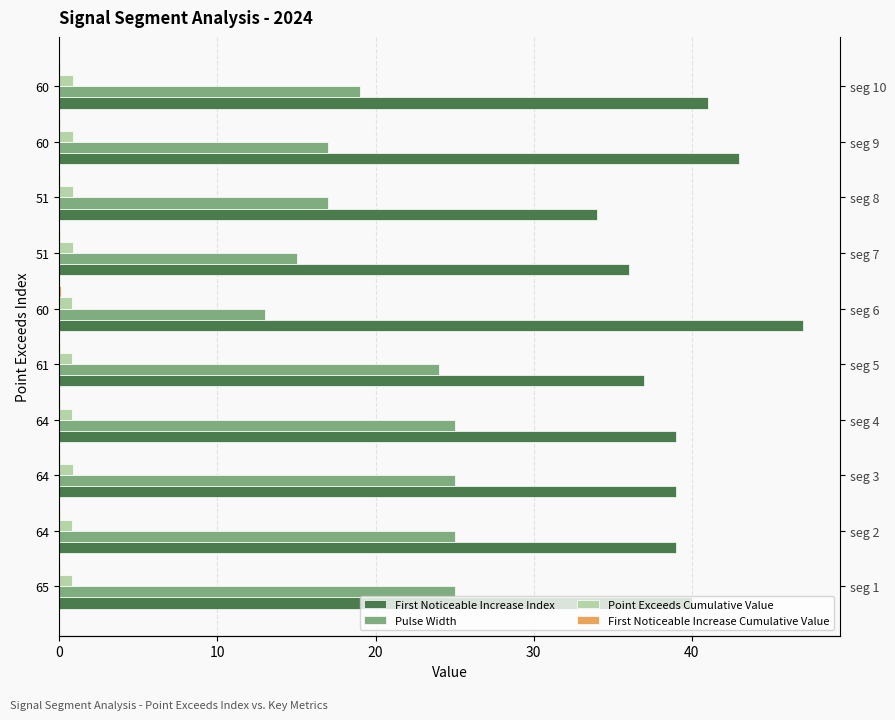

How many bars are there in each group?

4